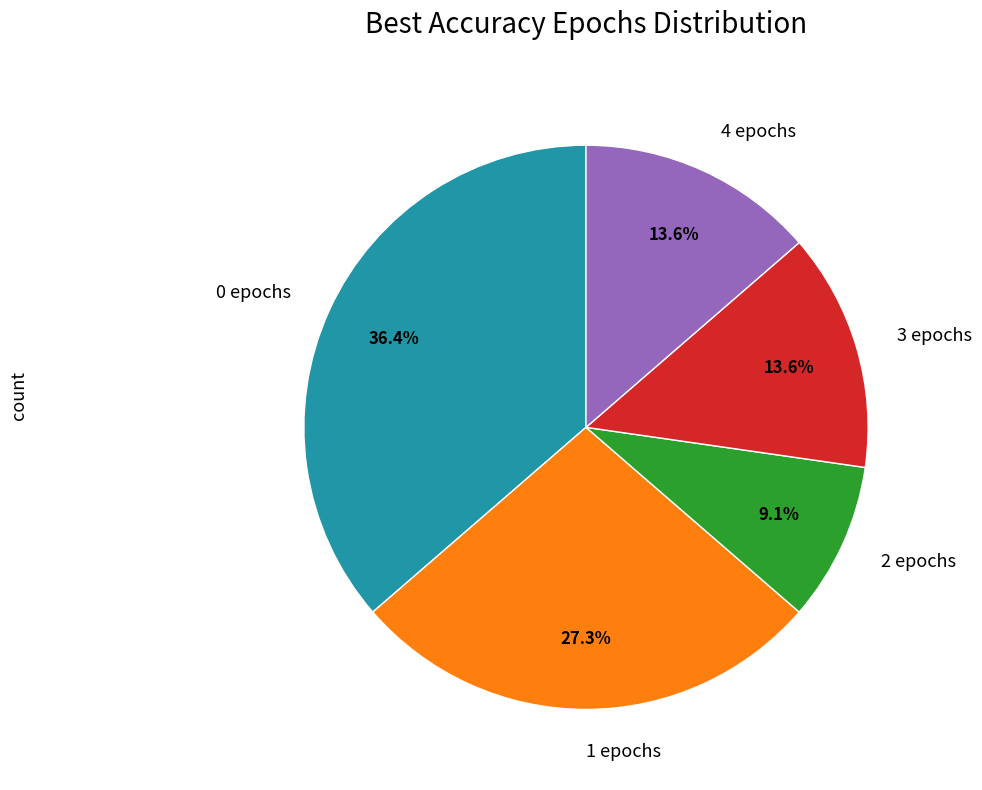

To the nearest percent, what percentage of the pie is 0 epochs?

36%